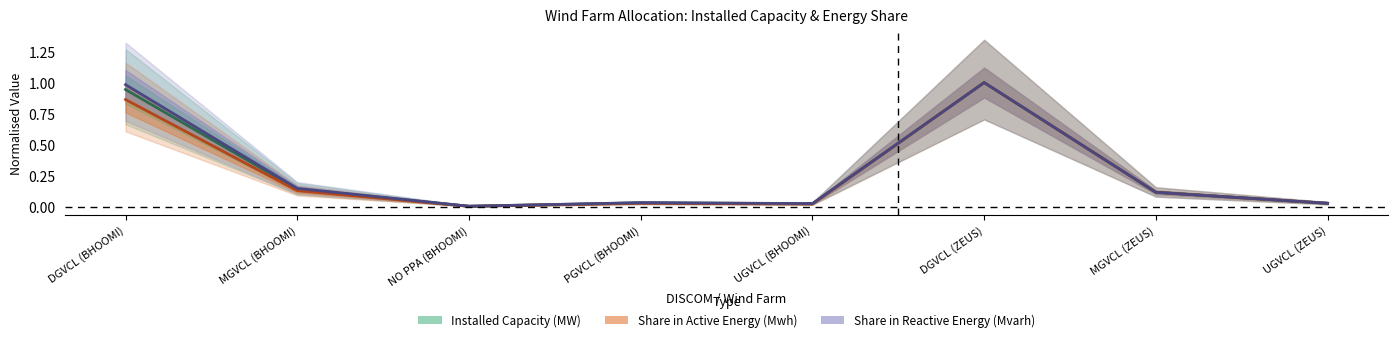

What is the label of the 4th point from the right?

UGVCL (BHOOMI)